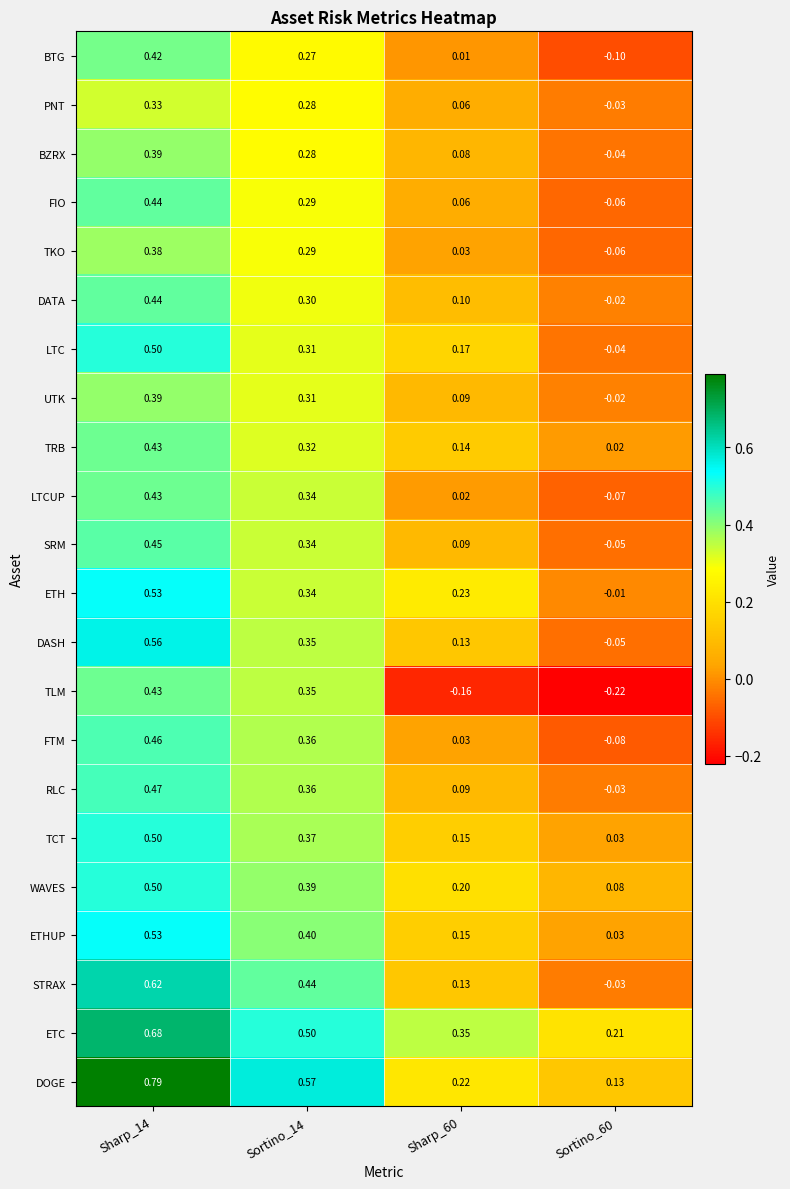

Which series has the widest spread of values?

DOGE